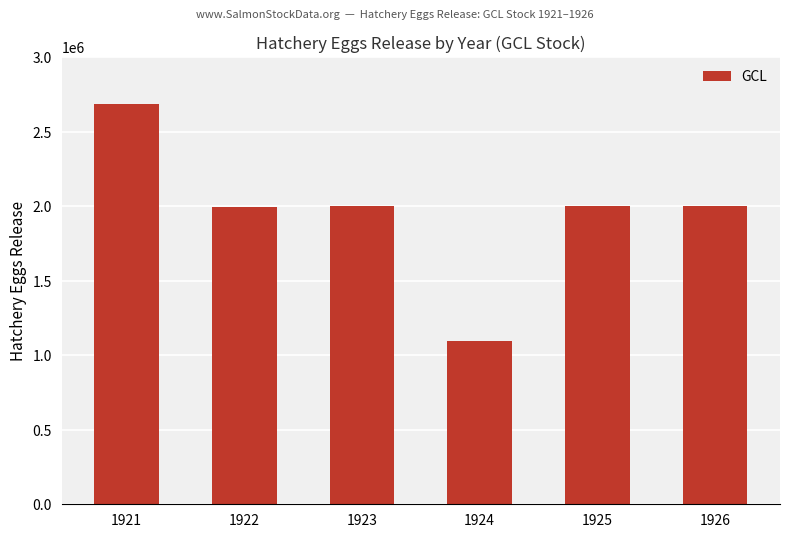

How many bars are there in total?

6